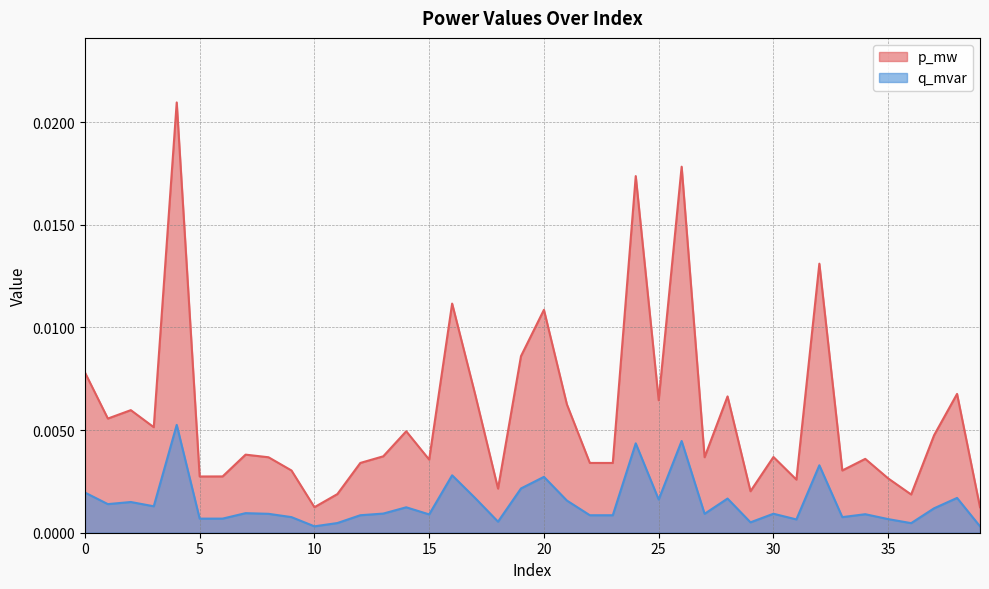

True or false: q_mvar and p_mw cross at least once.

False